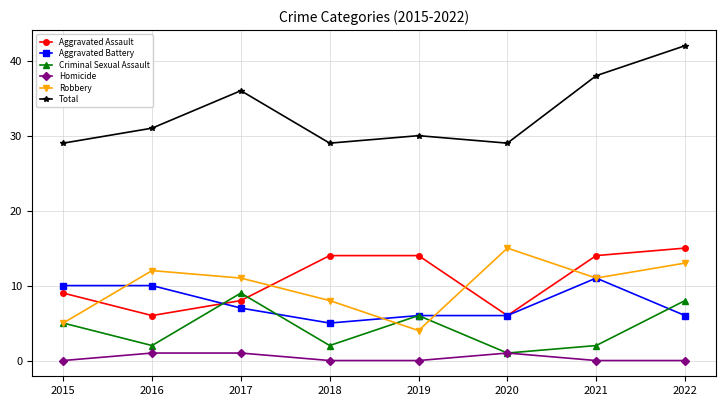

True or false: Aggravated Assault has a value of 5 at 2017.

False